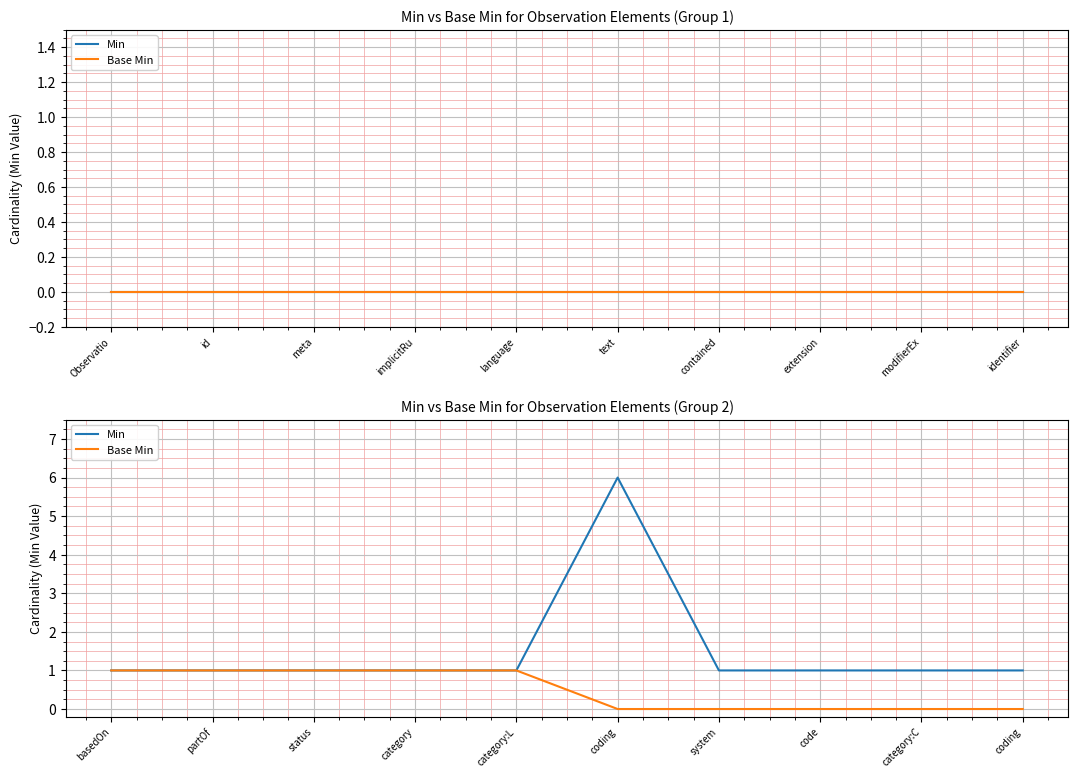

List the labels in order of Base Min value, smallest first.

coding, system, code, category:C, coding, basedOn, partOf, status, category, category:L